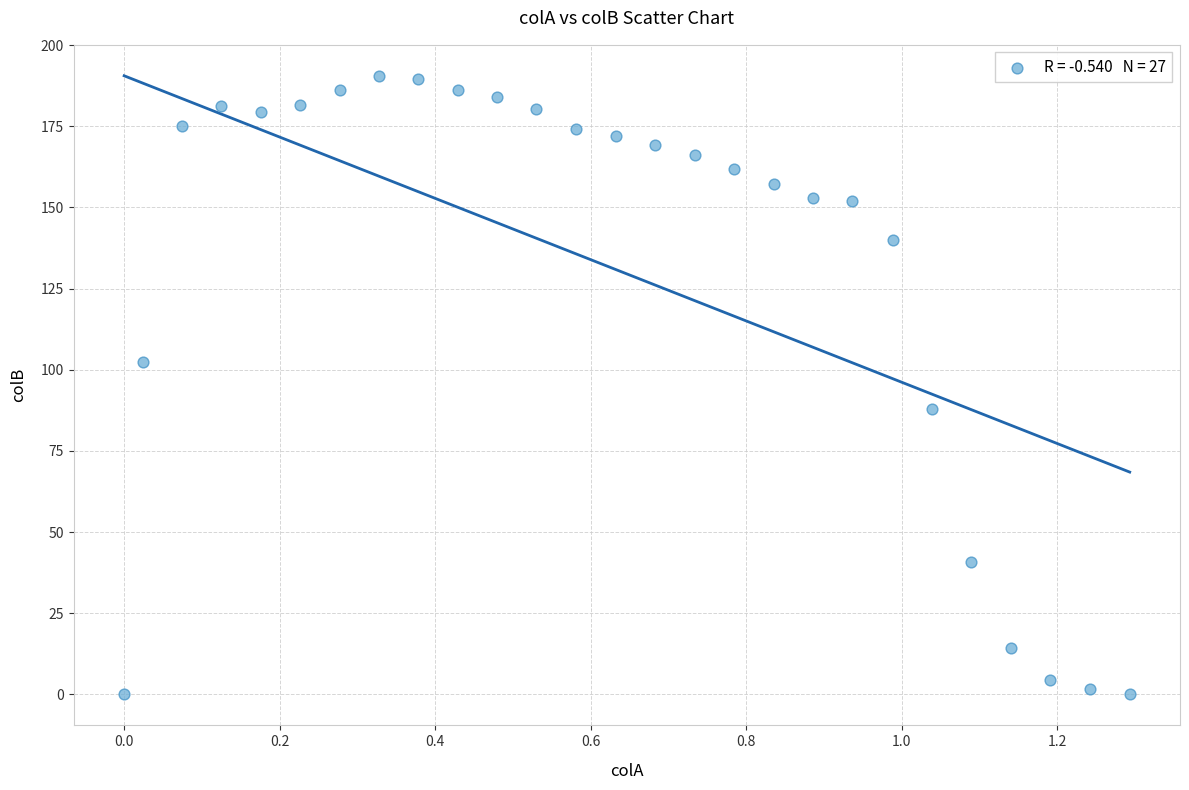

What is the range of X values (max minus min)?

1.3